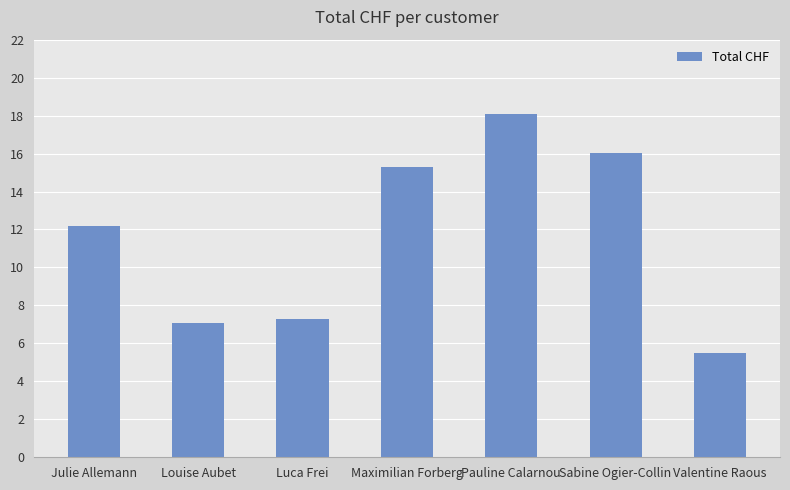

What is the difference between the maximum and minimum values?

12.6